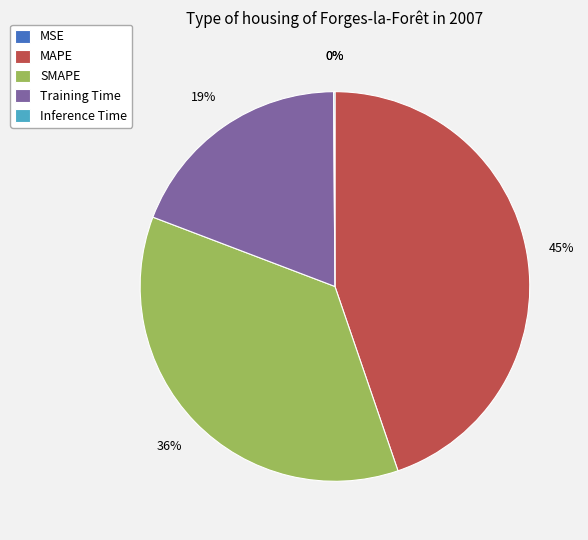

Which slice is the largest?

MAPE